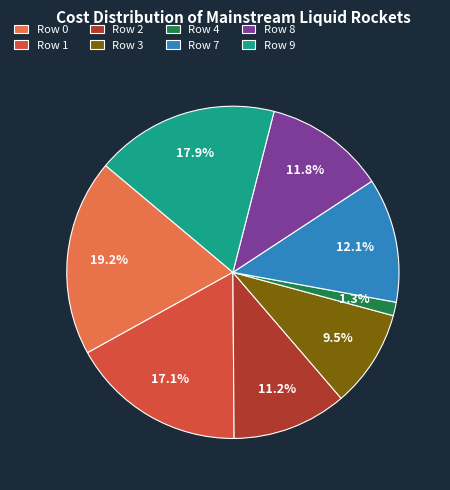

Is Row 0 the majority of the pie?

No